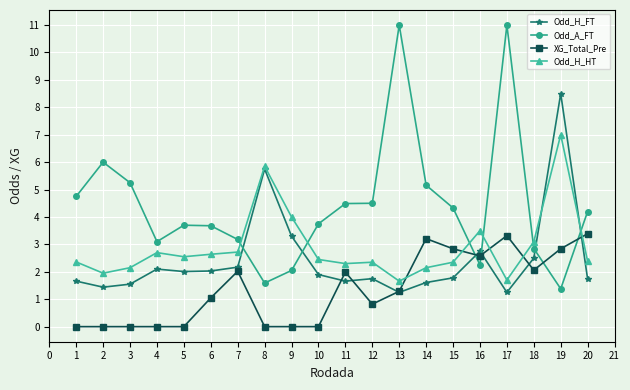

What value does the XG_Total_Pre series have at 9?

0.0